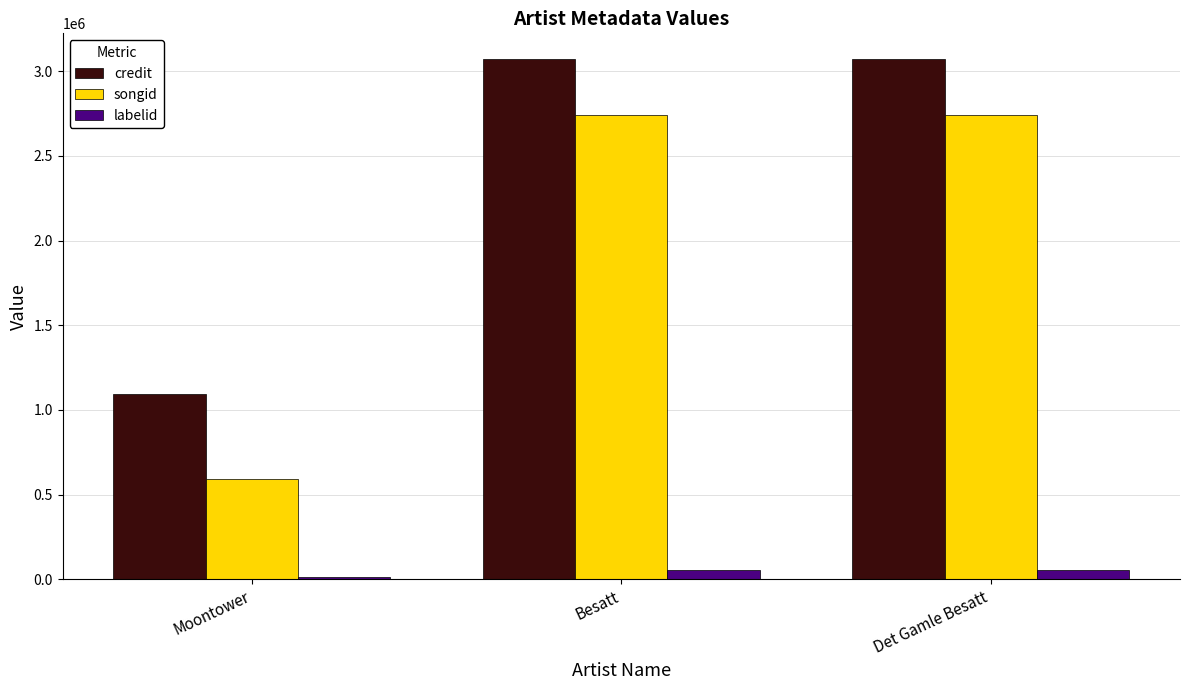

Which series changed the most between Moontower and Besatt?

songid